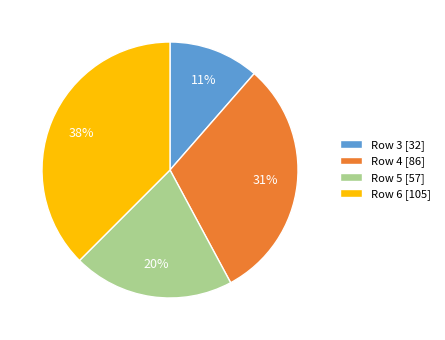

To the nearest percent, what portion does Row 3 [32] represent?

11%